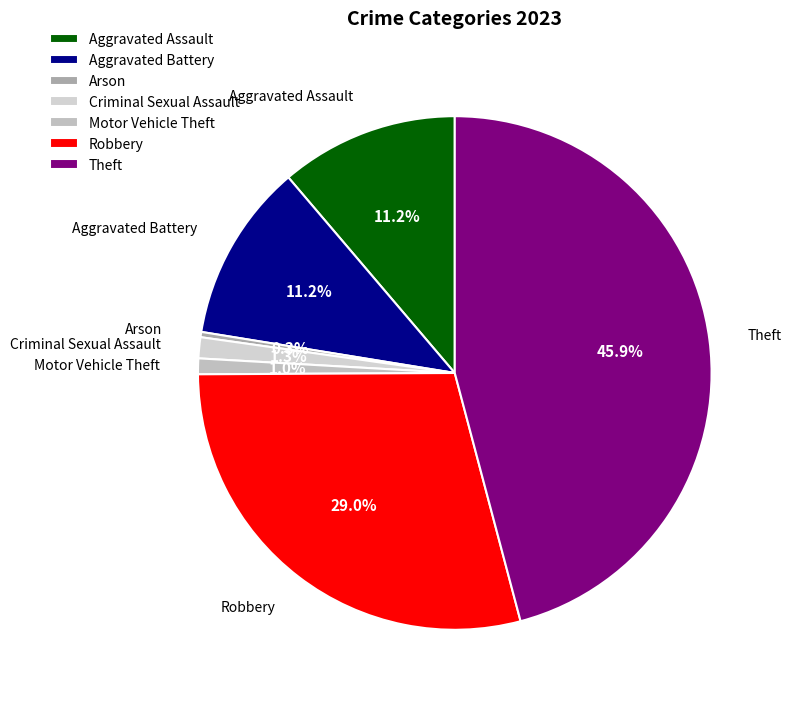

How much of the chart is everything except Aggravated Battery?

88.8%